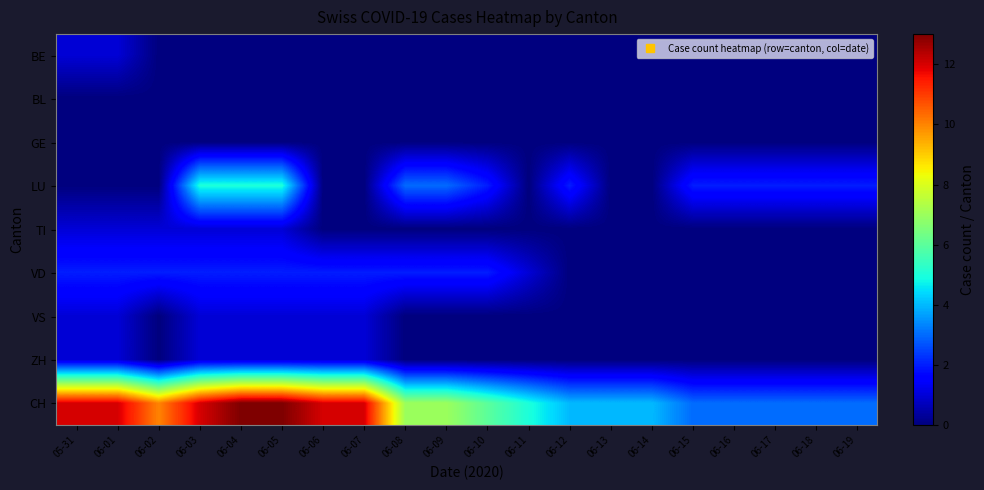

List the series in order of their peak value, highest first.

CH, LU, VD, BE, TI, VS, ZH, BL, GE